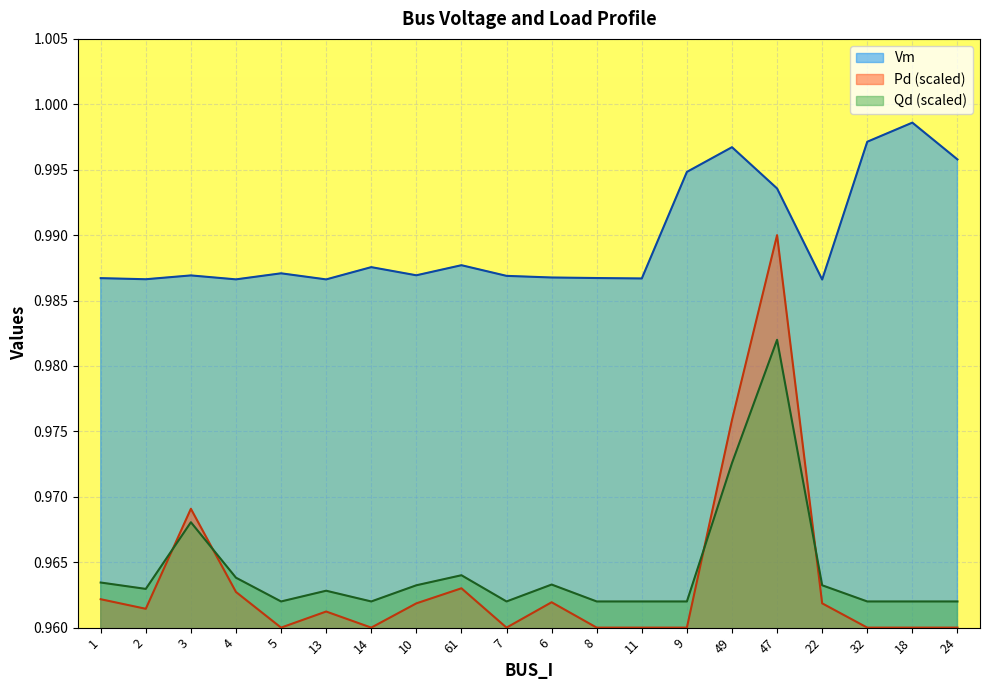

What is the approximate value of Pd at 1?

1.0